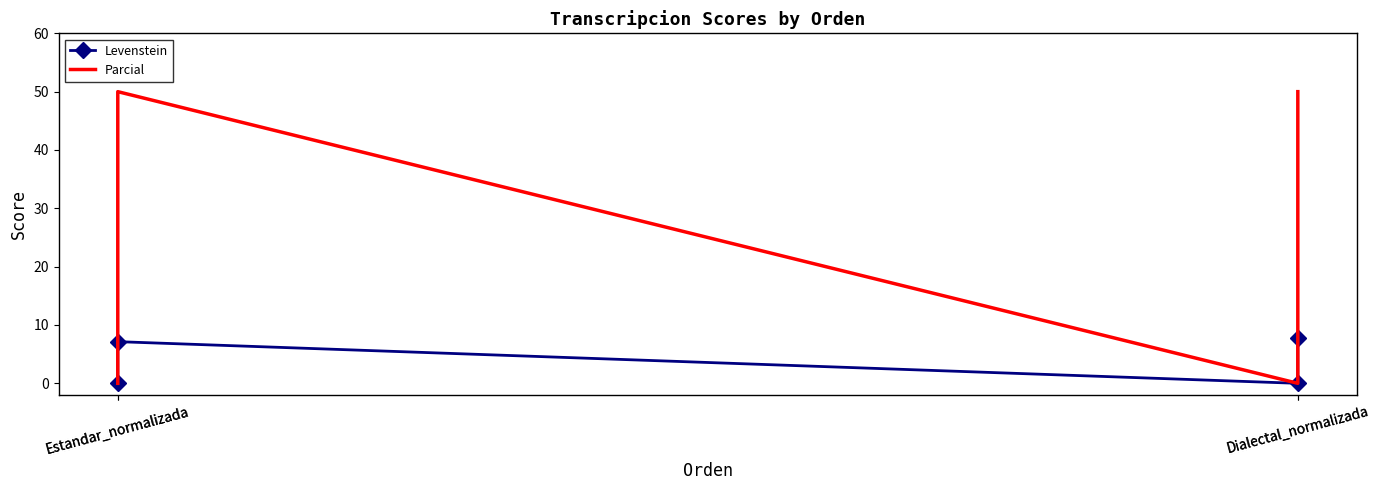

What is the label of the 3rd point from the left?

Dialectal_normalizada